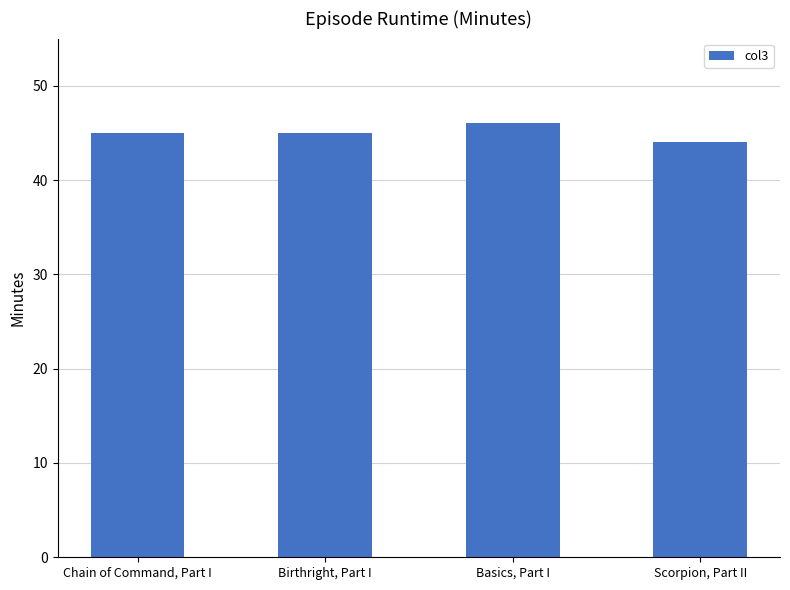

What is the minimum value shown in the chart?

44